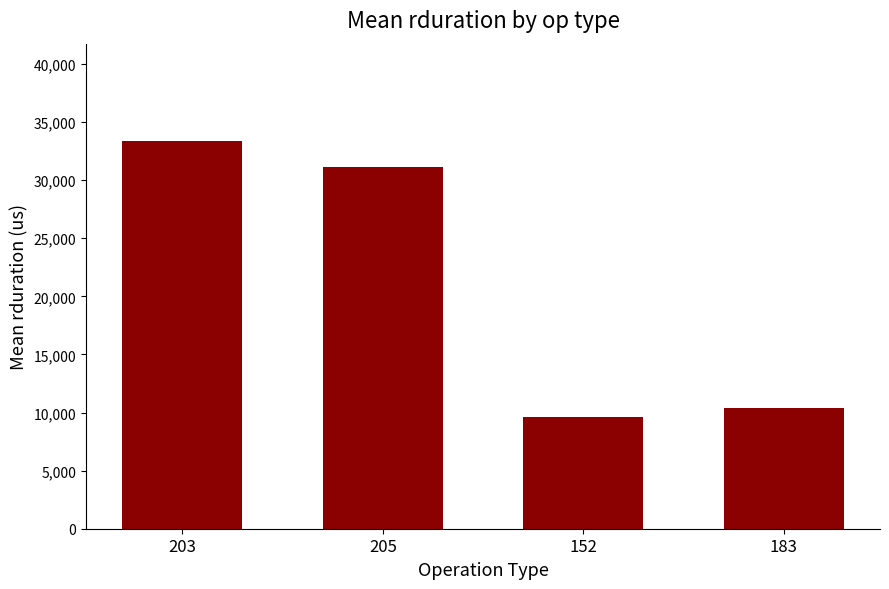

At which category does the chart reach its minimum across all series?

152